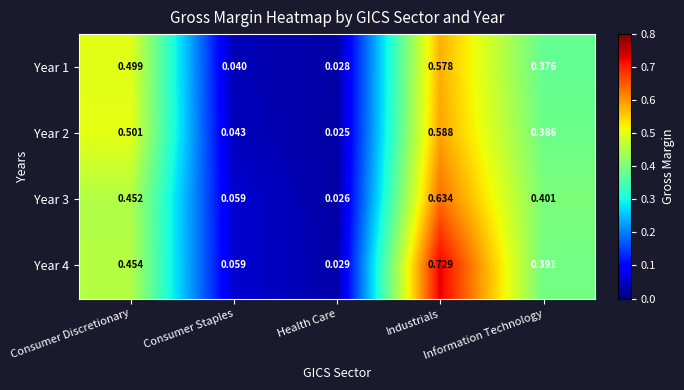

Which series has the largest range (max minus min)?

Year 4